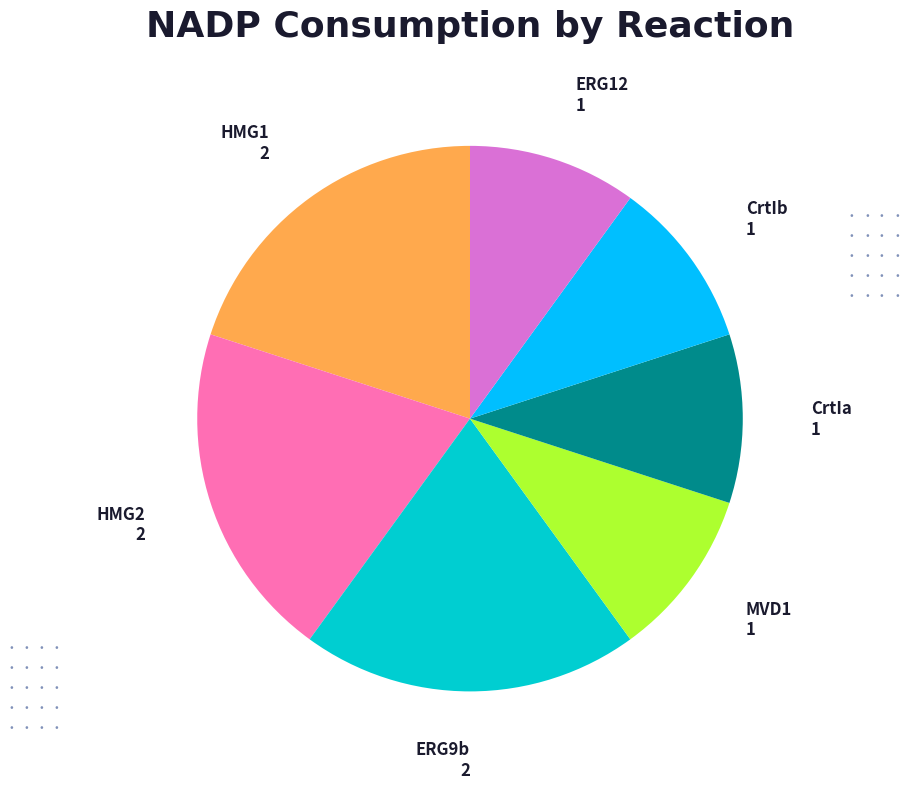

Does HMG1 account for over 50% of the chart?

No